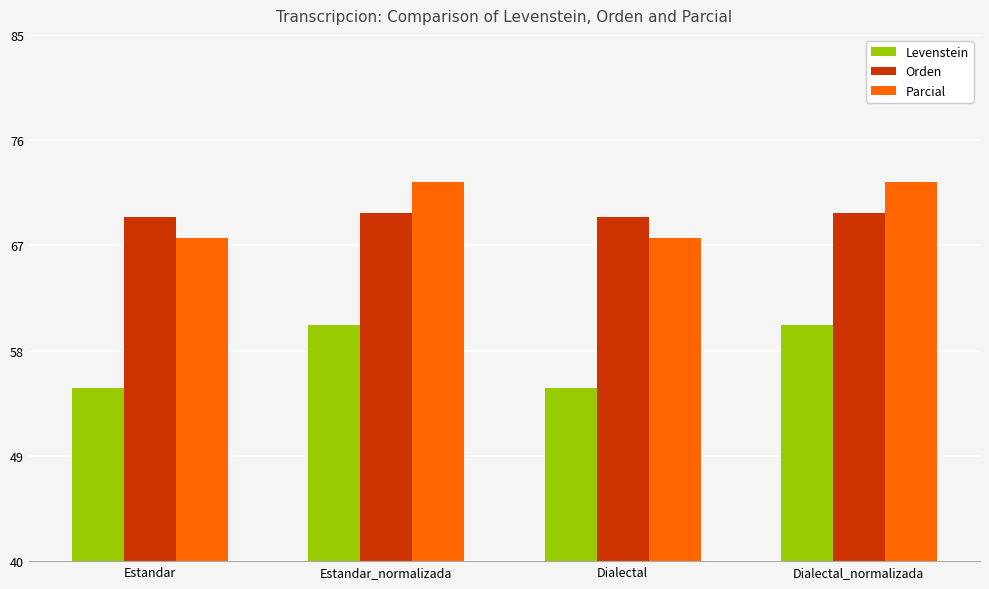

What is the smallest value displayed?

54.8